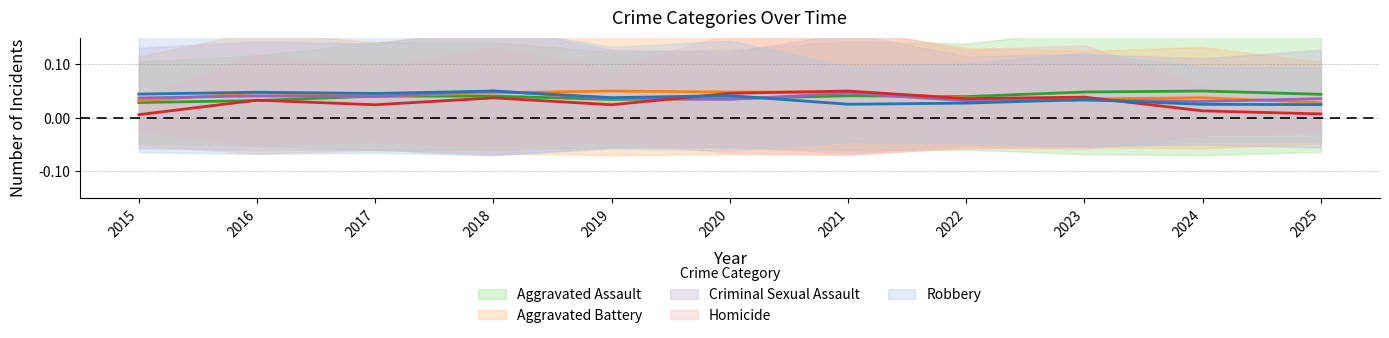

Is it true that Aggravated Assault equals 0.0 at 2023?

True